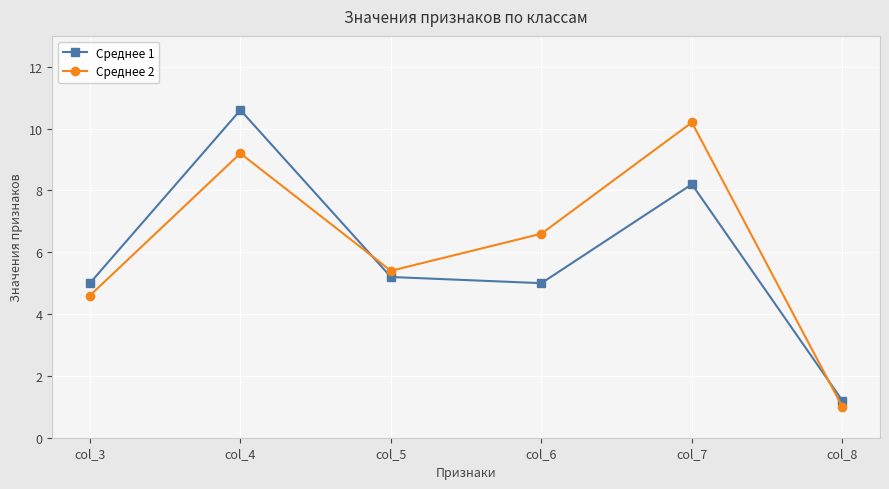

True or false: Среднее 2 has a value of 10.2 at col_7.

True